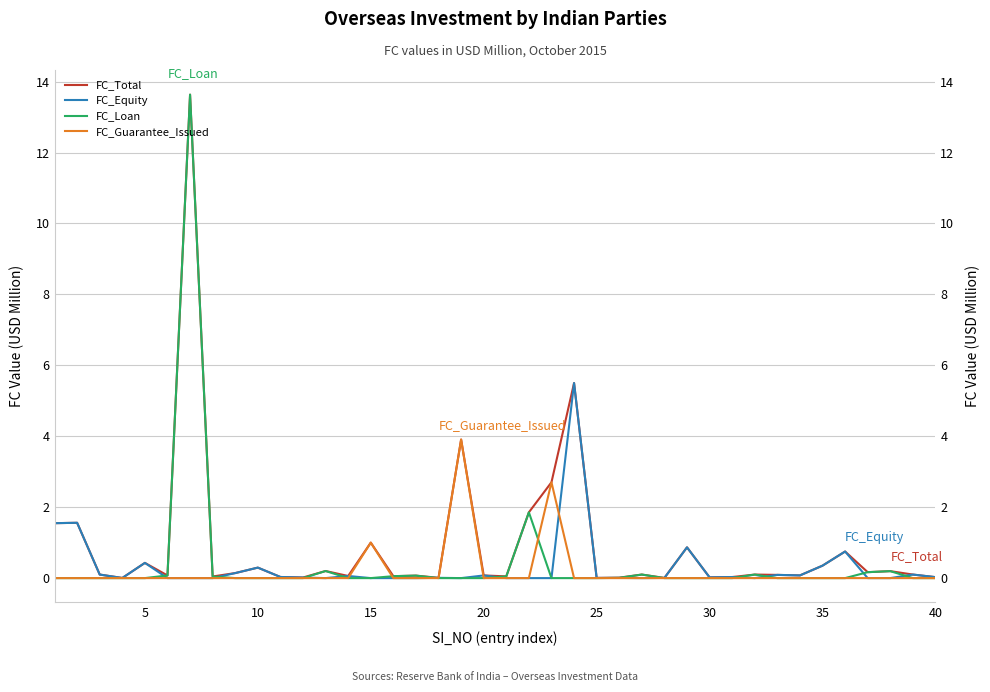

True or false: FC_Loan and FC_Total cross at least once.

False